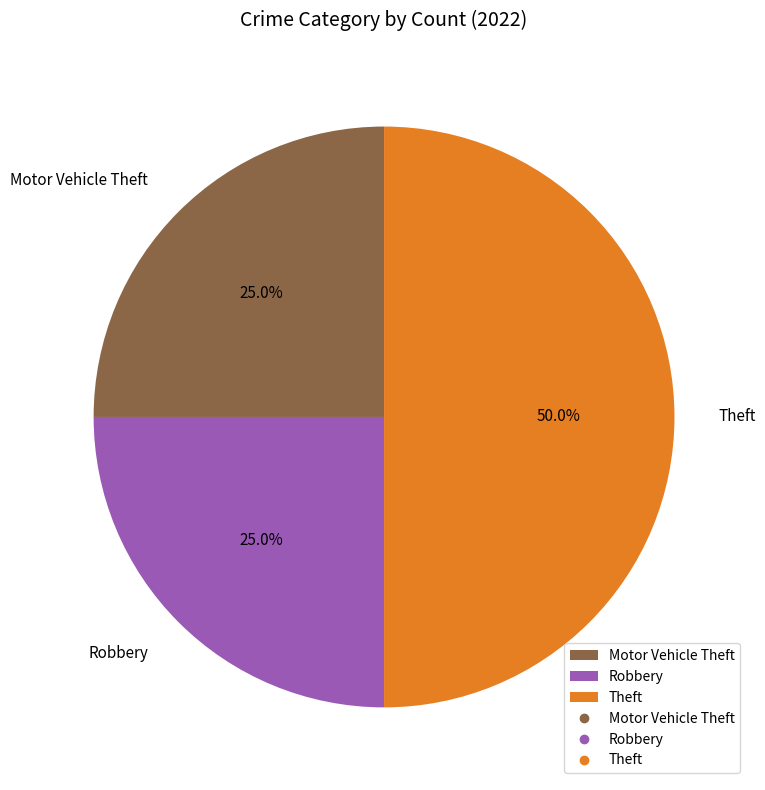

What portion of the pie excludes Theft?

50.0%